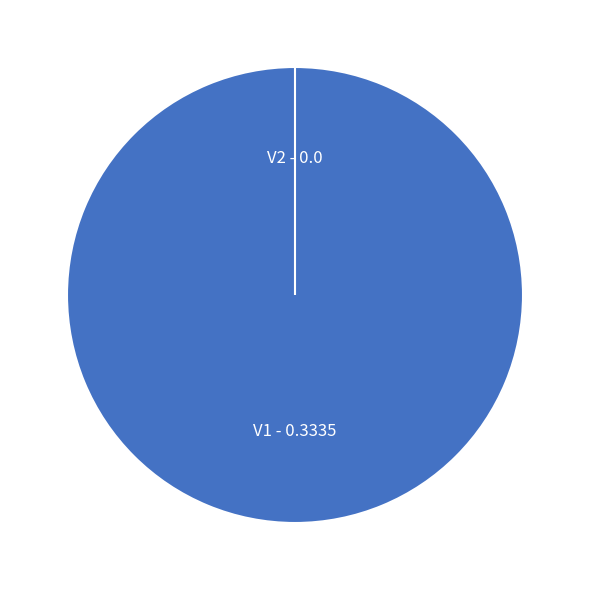

Count the number of slices in the pie.

2